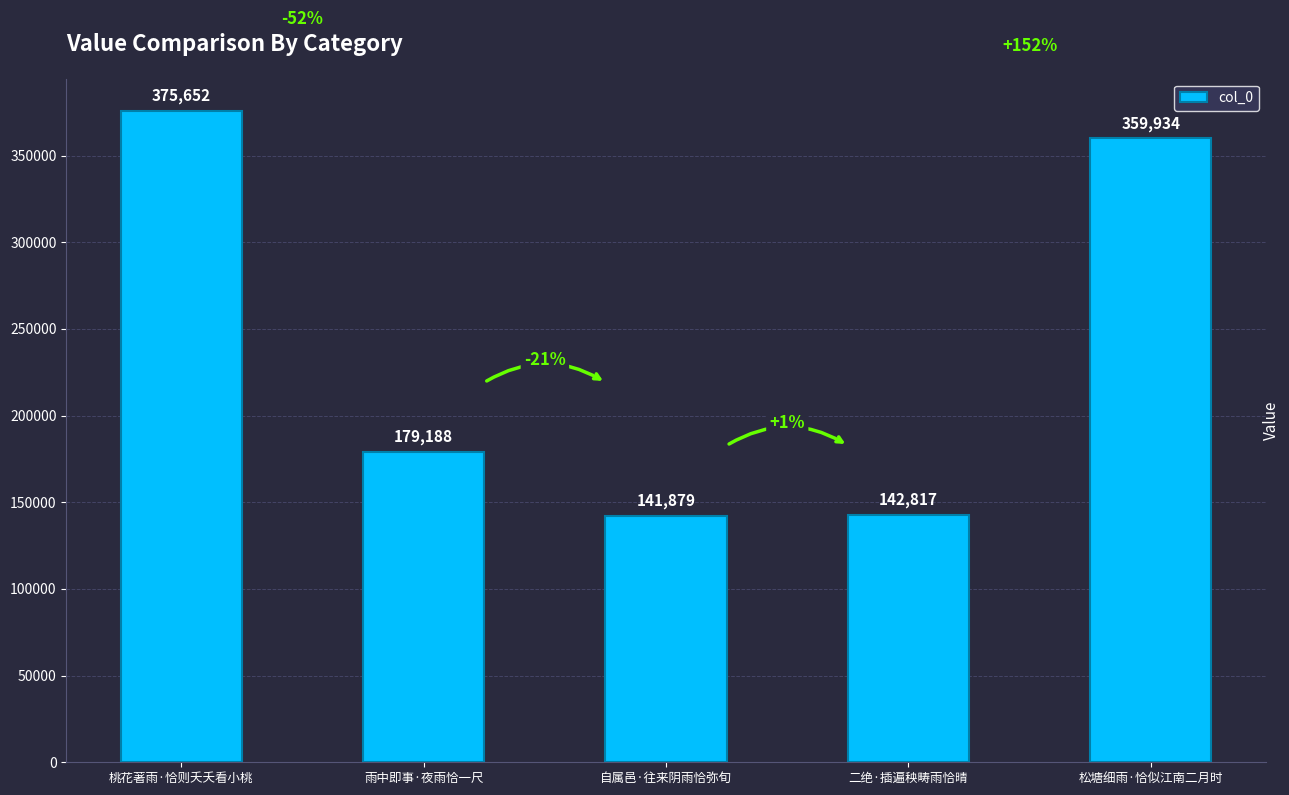

What is the sum of the values at 自属邑·往来阴雨恰弥旬 and 桃花著雨·恰则夭夭看小桃?

517531